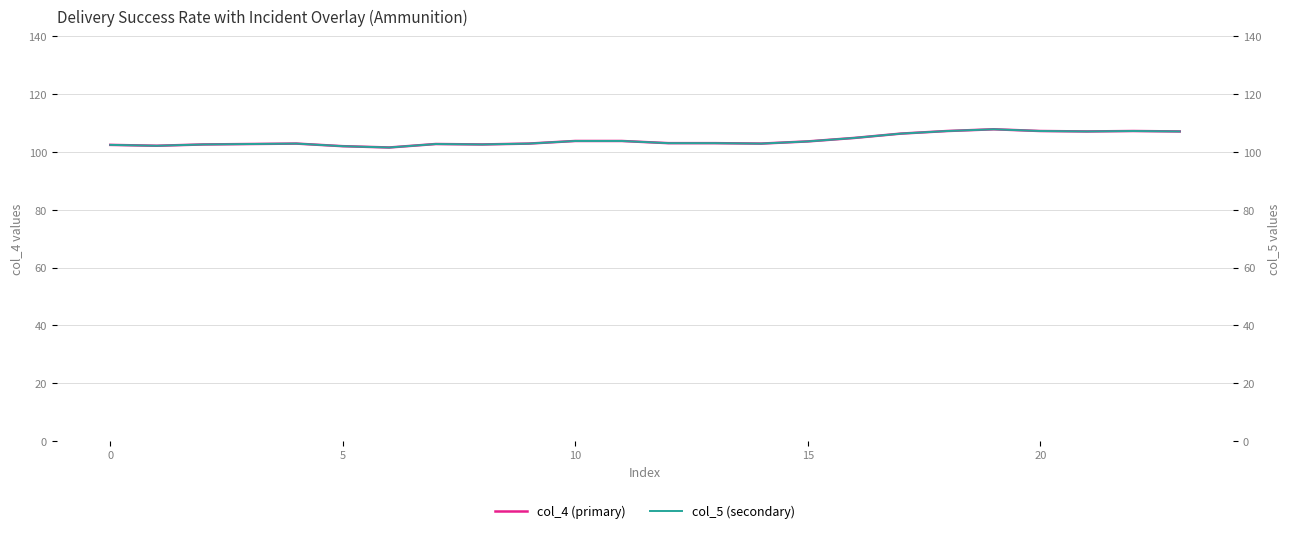

True or false: col_5 and col_4 cross at least once.

False